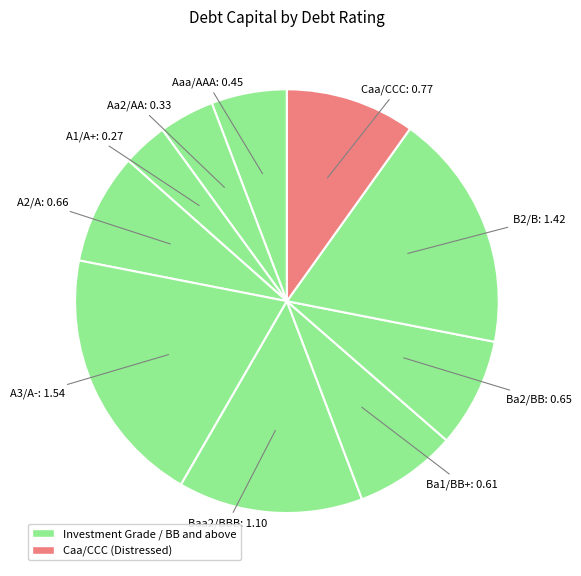

Count the number of slices in the pie.

10